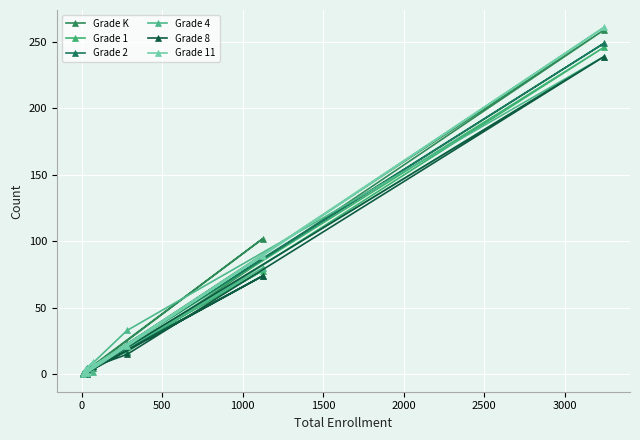

How many lines are shown in the chart?

6